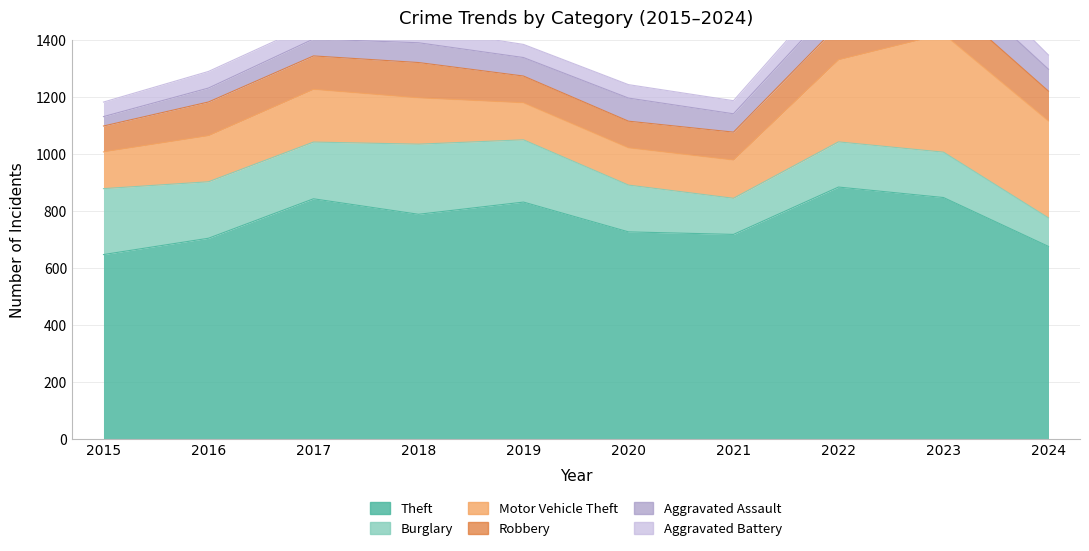

What is the approximate value of Aggravated Battery at 2017, to the nearest 5?

55